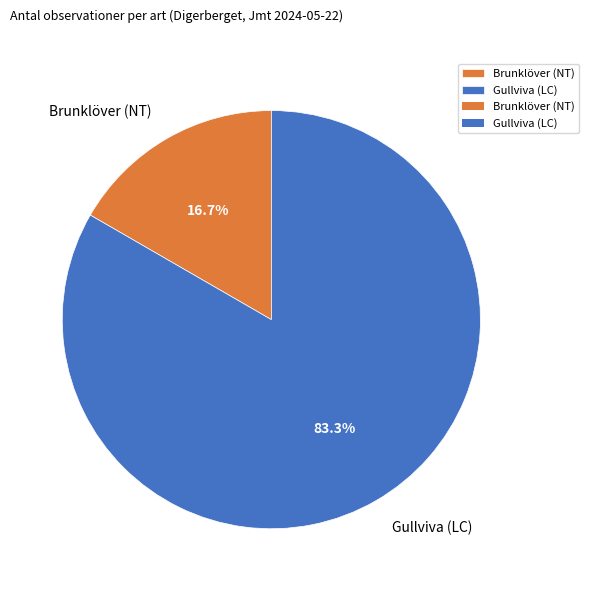

How much of the chart is everything except Brunklöver (NT)?

83.3%